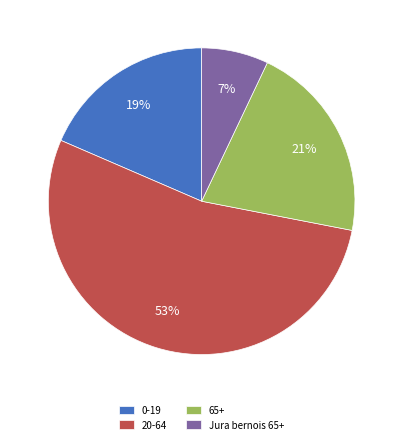

What is the largest slice in the pie chart?

20-64